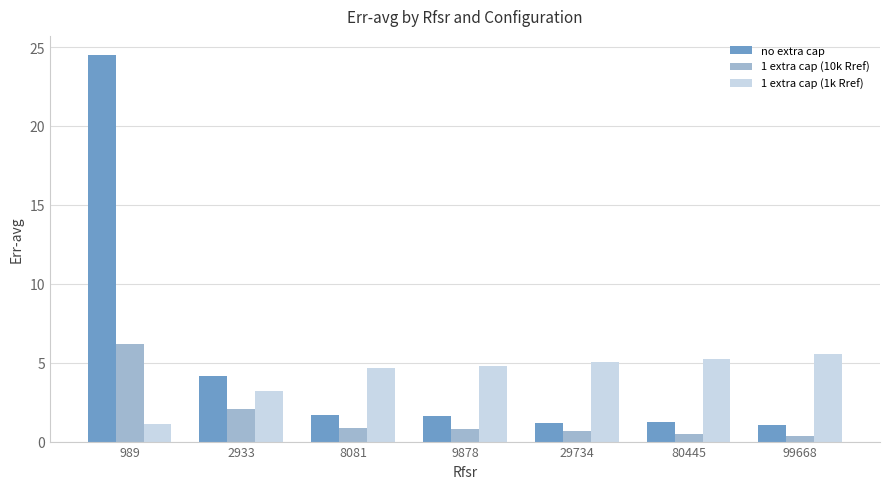

Rank the series by their average value, from highest to lowest.

no extra cap, 1 extra cap (1k Rref), 1 extra cap (10k Rref)